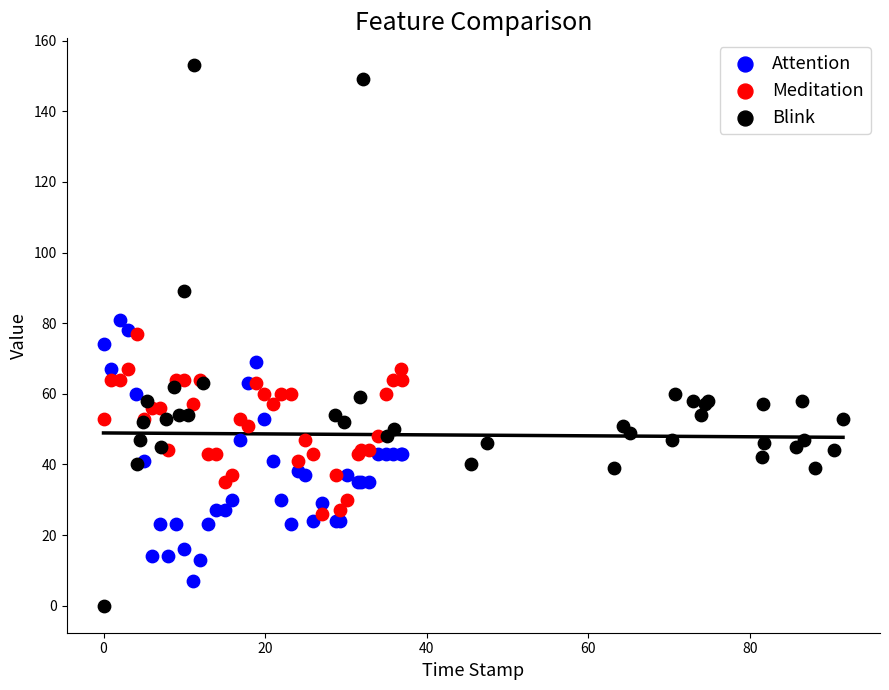

Which series reaches the maximum Y coordinate?

Blink